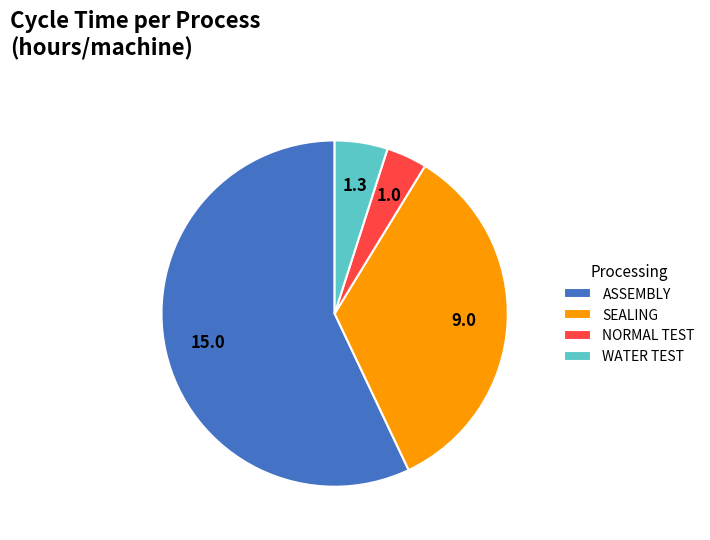

Do SEALING and WATER TEST together represent more than half of the pie?

No